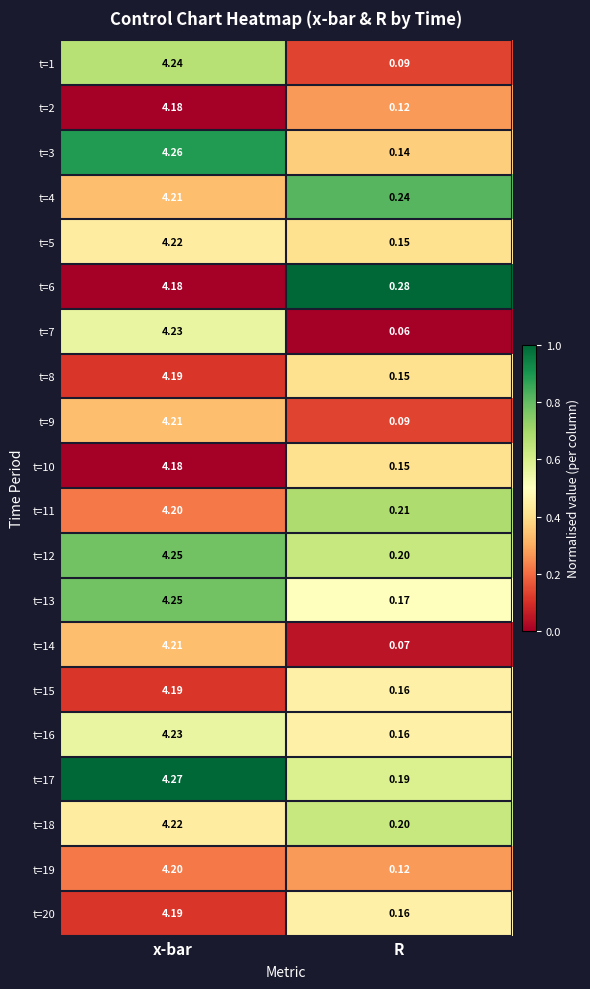

At which category is the sum across all series the highest?

x-bar